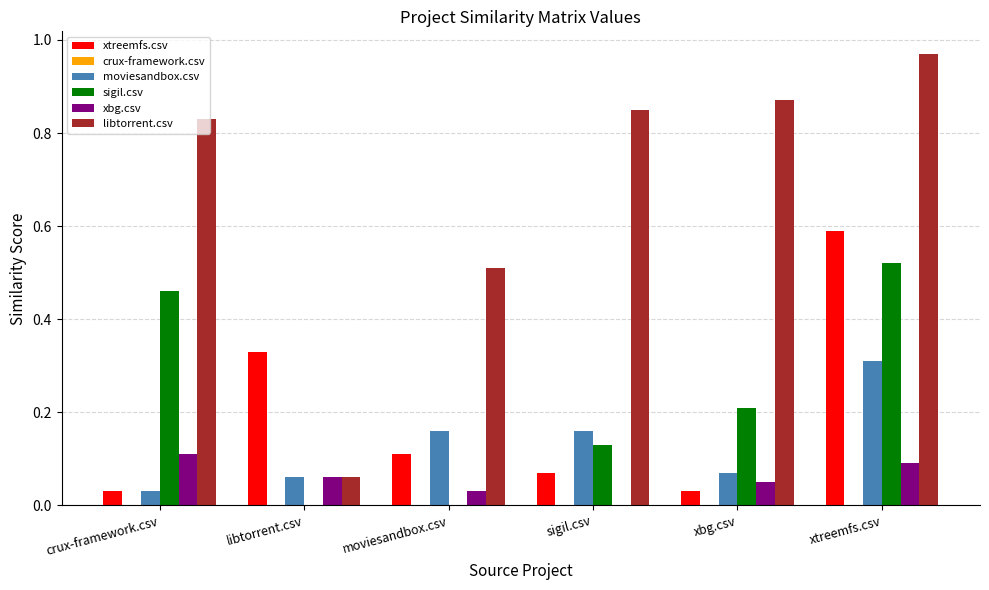

Which label corresponds to the largest value in the chart?

xtreemfs.csv